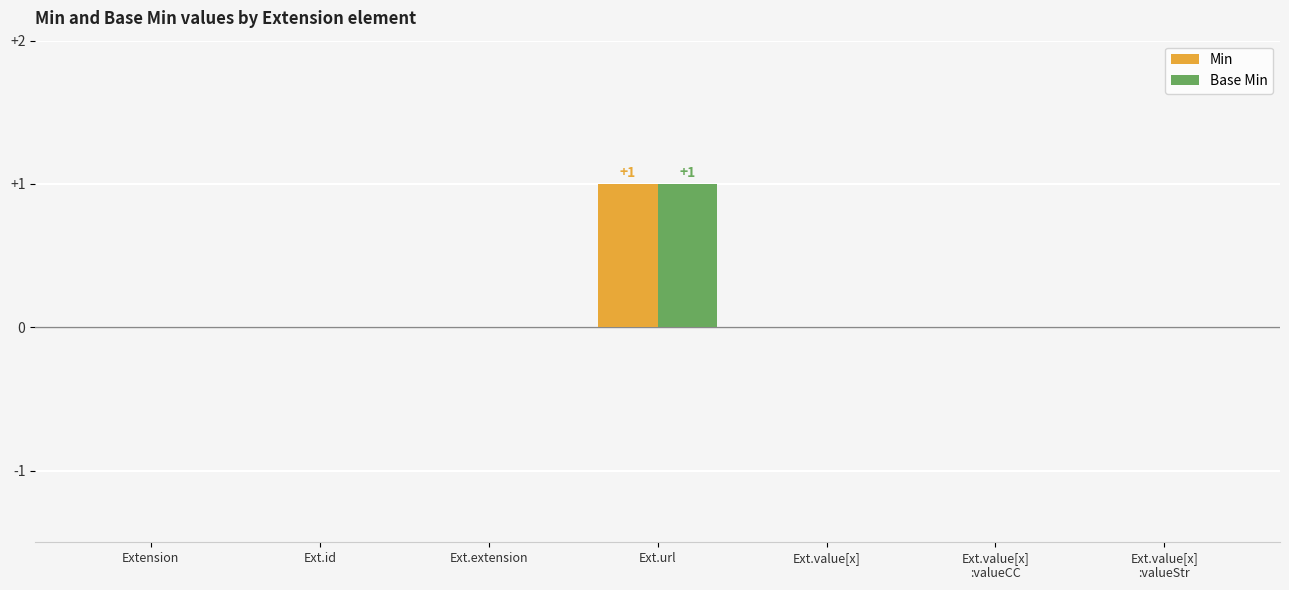

Which category has the highest value in the Min series?

Ext.url